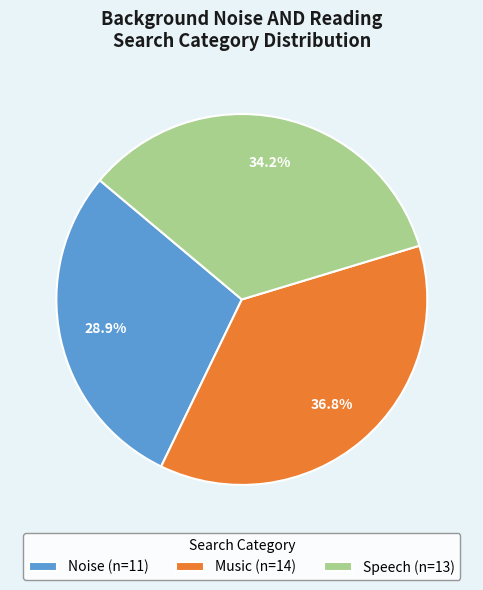

What percentage is NOT represented by Speech (n=13)?

65.8%